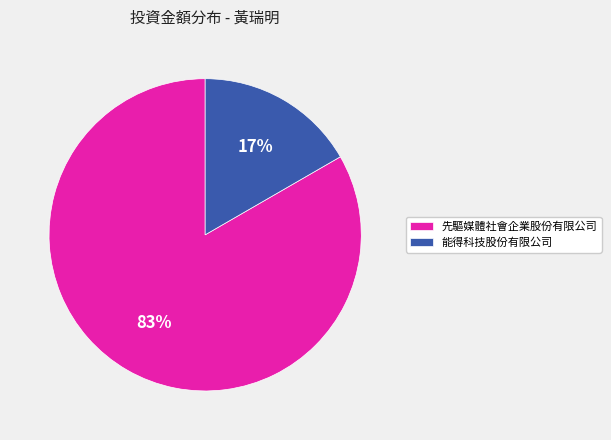

Is the sum of 能得科技股份有限公司 and 先驅媒體社會企業股份有限公司 greater than half?

Yes